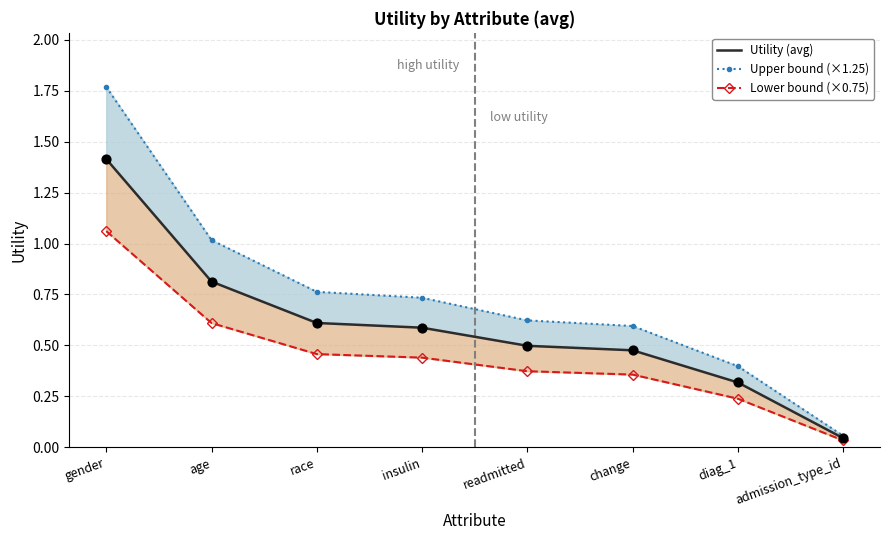

Which series has the widest spread of Y values?

Upper bound (×1.25)